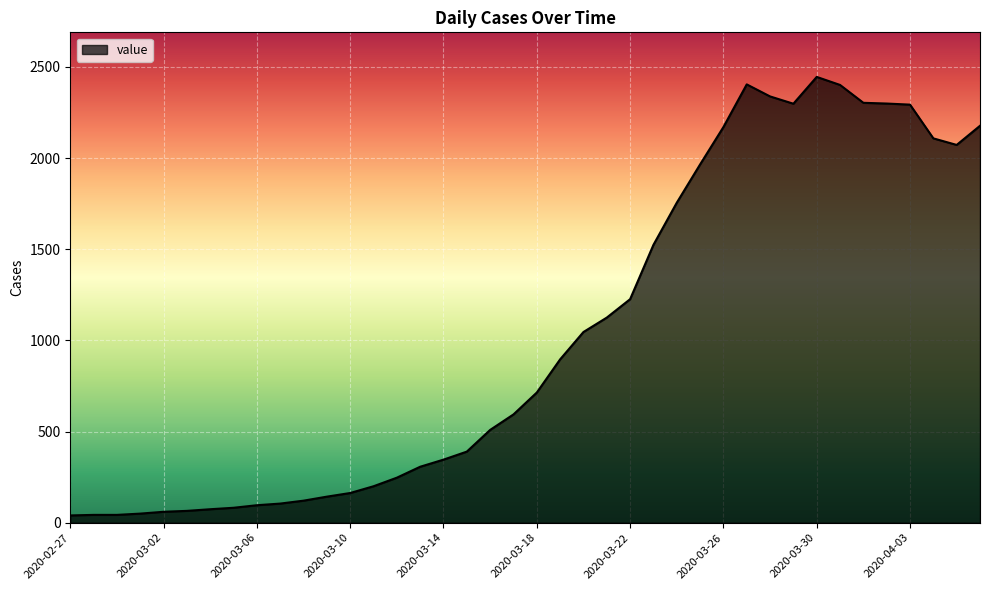

What is the difference between the maximum and minimum values?

2405